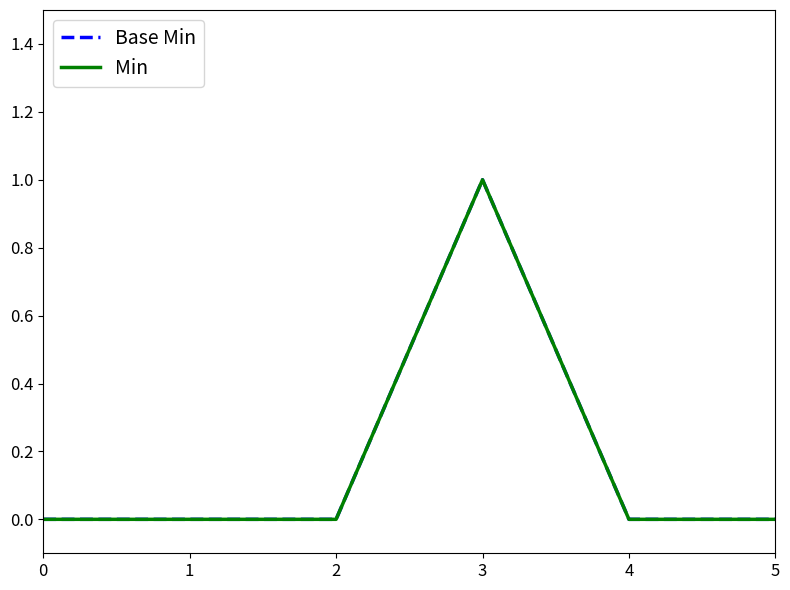

True or false: Base Min and Min intersect in this chart.

False